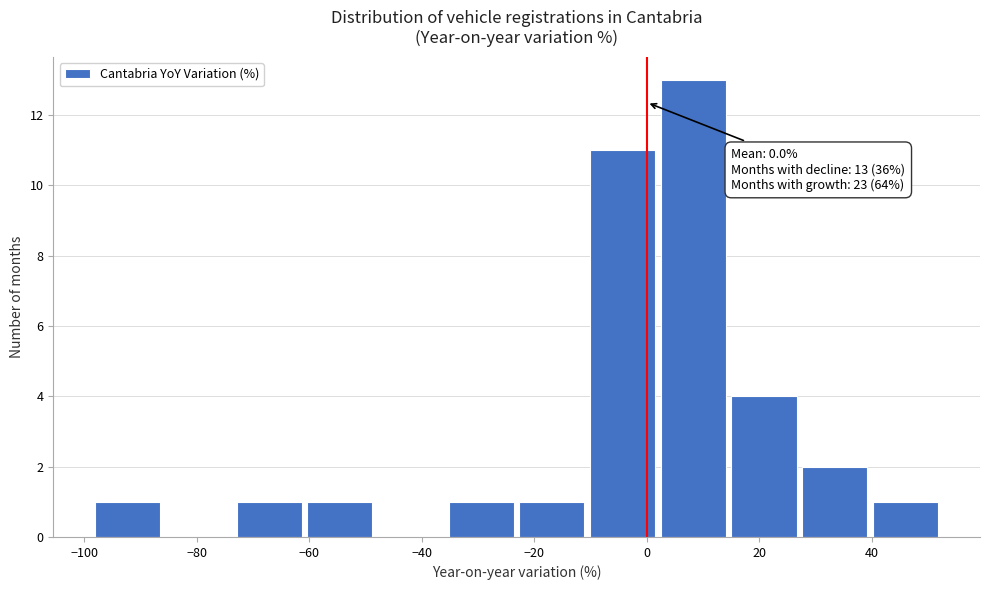

Which range on the x-axis has the tallest bar?

2 to 16